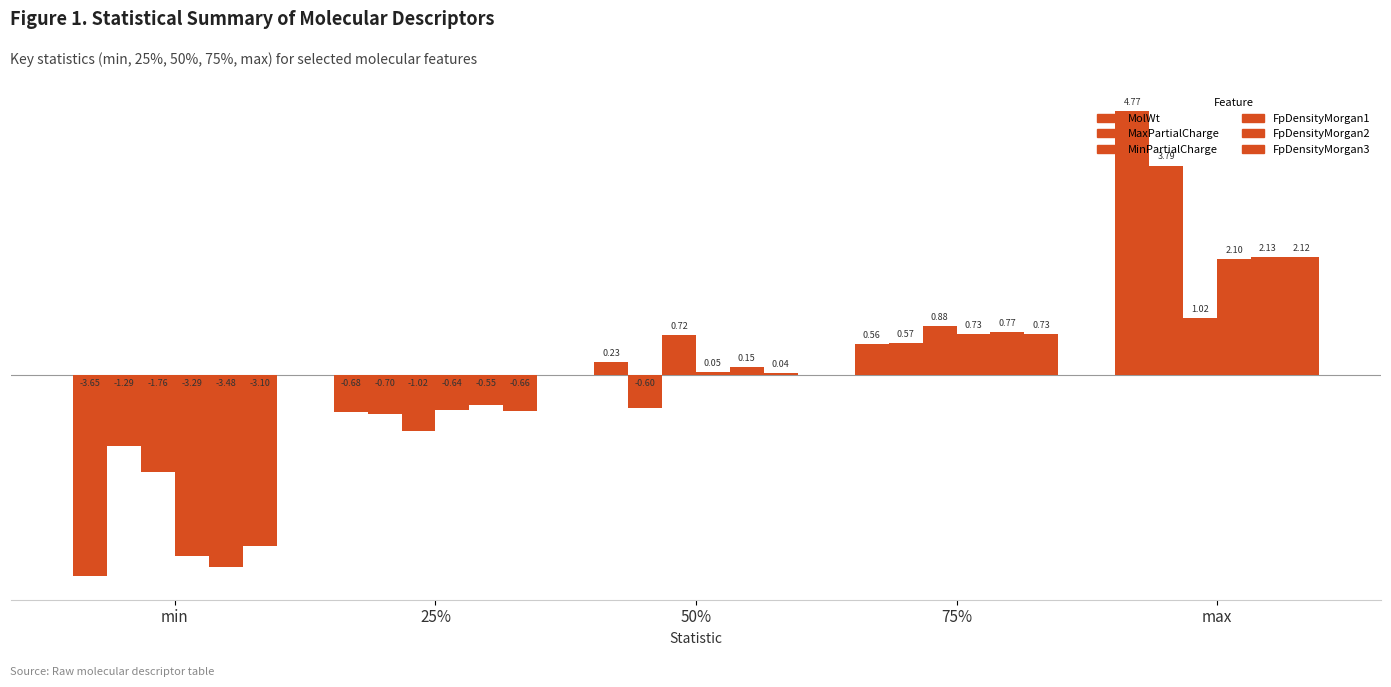

At 25%, list the series in order from largest to smallest.

FpDensityMorgan2, FpDensityMorgan1, FpDensityMorgan3, MolWt, MaxPartialCharge, MinPartialCharge